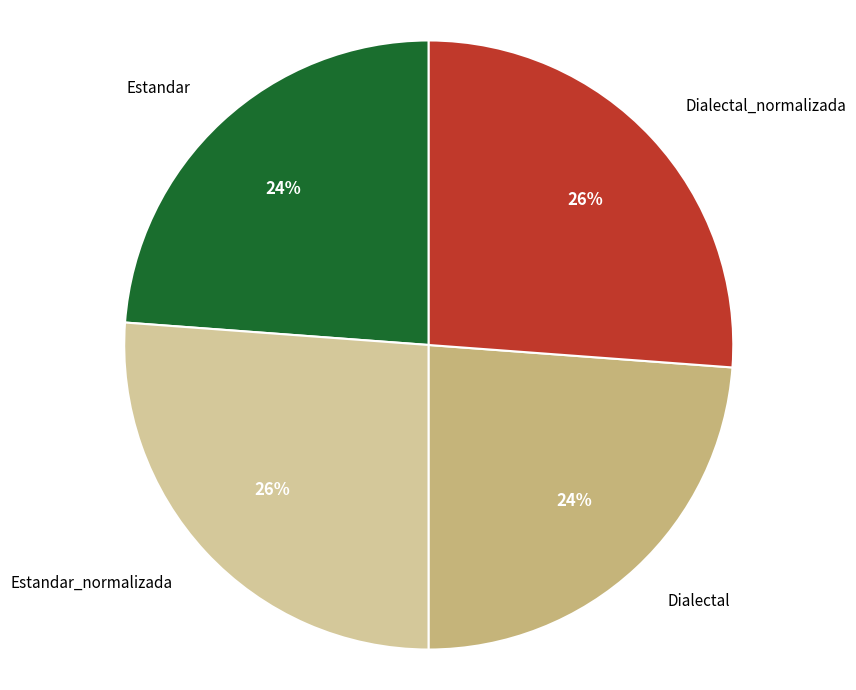

Does Dialectal_normalizada represent more than half of the total?

No